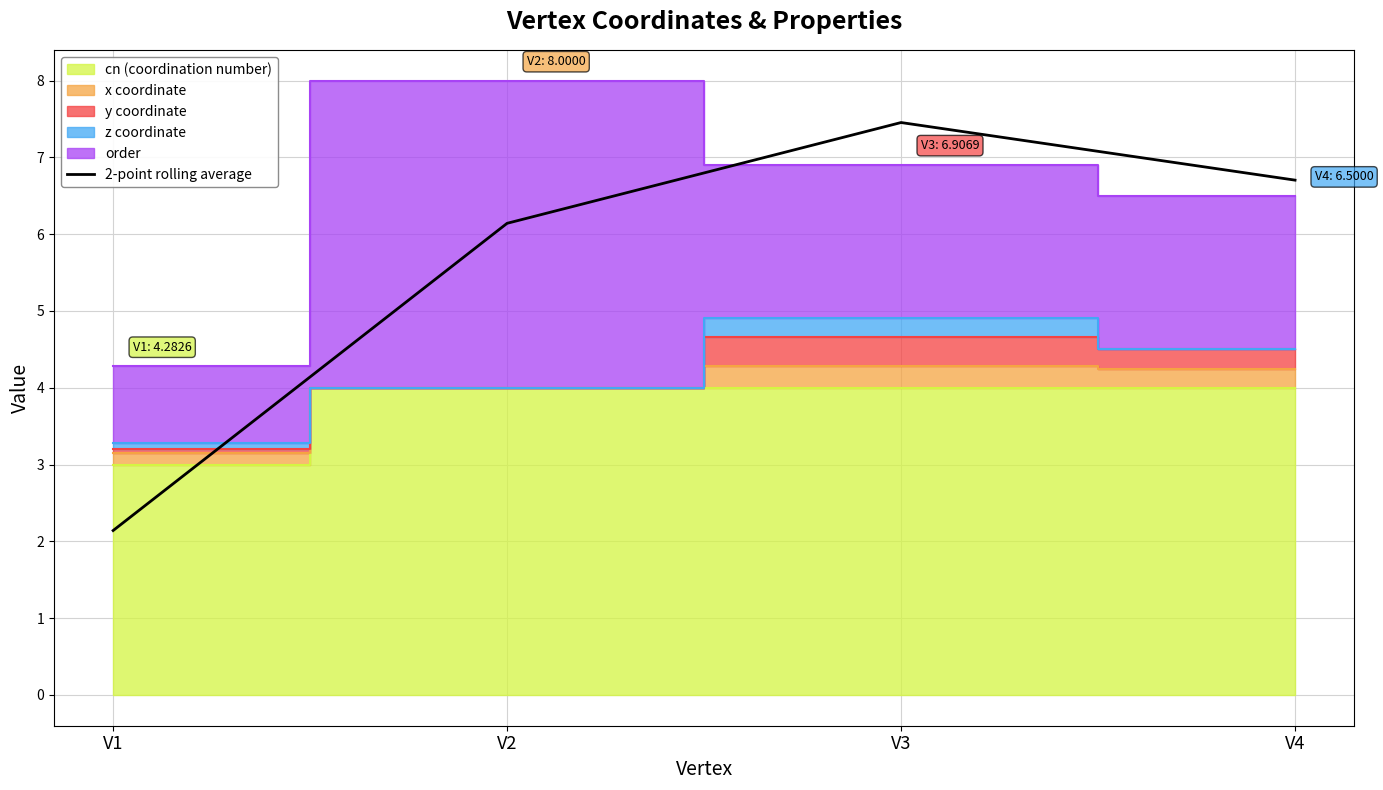

Rank the categories by value from highest to lowest.

V3, V4, V2, V1